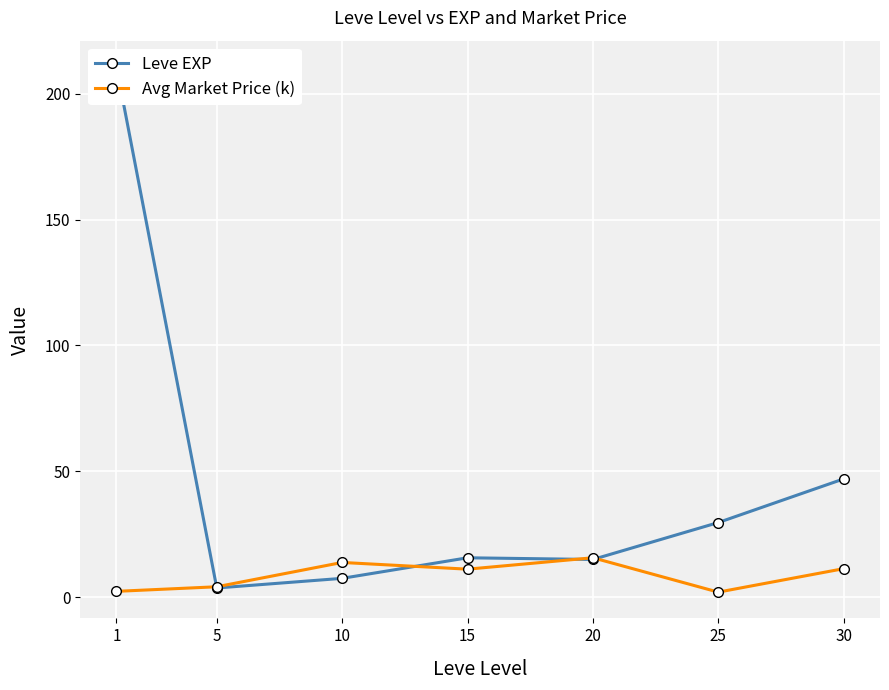

At 30, list the series in order from largest to smallest.

Leve EXP, Avg Market Price (k)